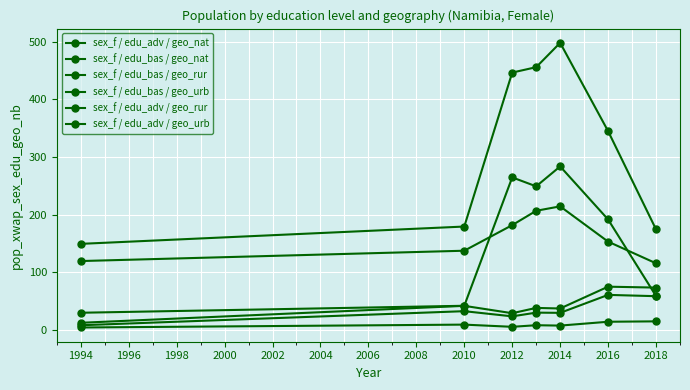

Reading right to left, list all the values displayed in this chart.

sex_f / edu_adv / geo_nat: 73.4	75.0	37.2	38.2	29.0	41.8	12.4
sex_f / edu_bas / geo_nat: 174.3	344.7	497.8	455.6	446.2	179.3	149.3
sex_f / edu_bas / geo_rur: 115.6	153.1	214.3	206.6	181.7	137.4	119.5
sex_f / edu_bas / geo_urb: 58.8	191.6	283.5	249.0	264.5	41.9	29.8
sex_f / edu_adv / geo_rur: 14.9	14.2	7.5	8.2	5.4	9.2	4.3
sex_f / edu_adv / geo_urb: 58.5	60.8	29.7	30.0	23.6	32.5	8.1